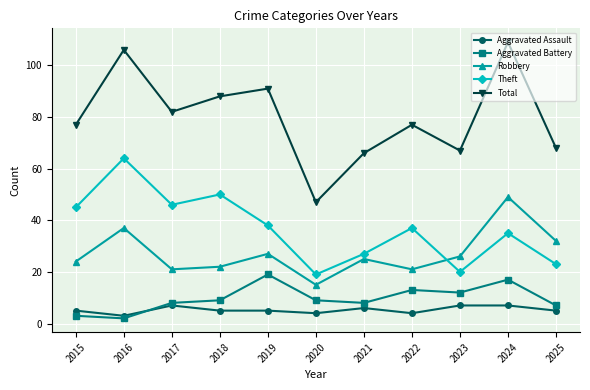

How many lines are shown in the chart?

5